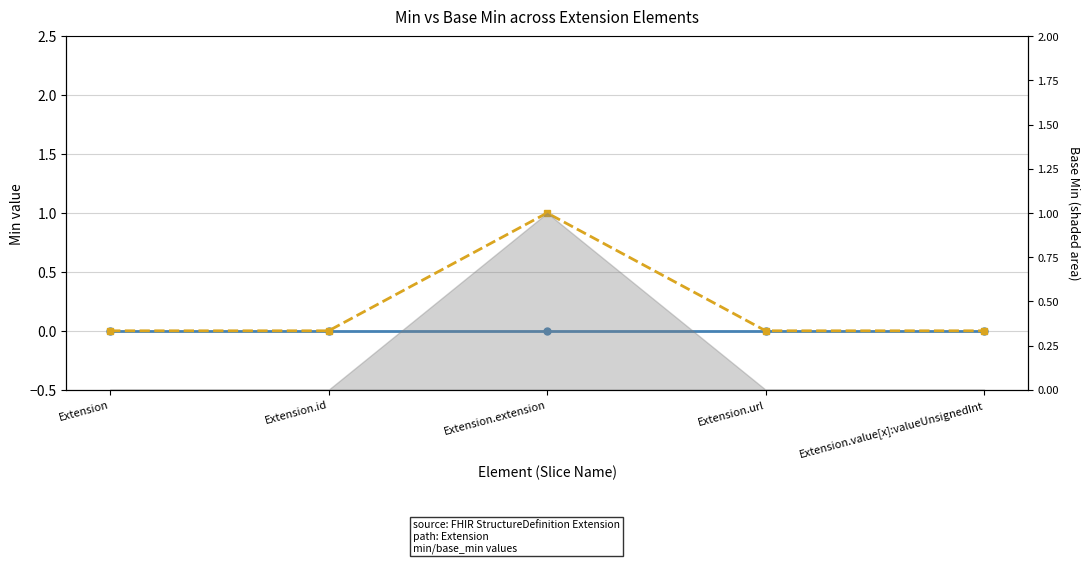

Which series has the widest spread of values?

Base Min